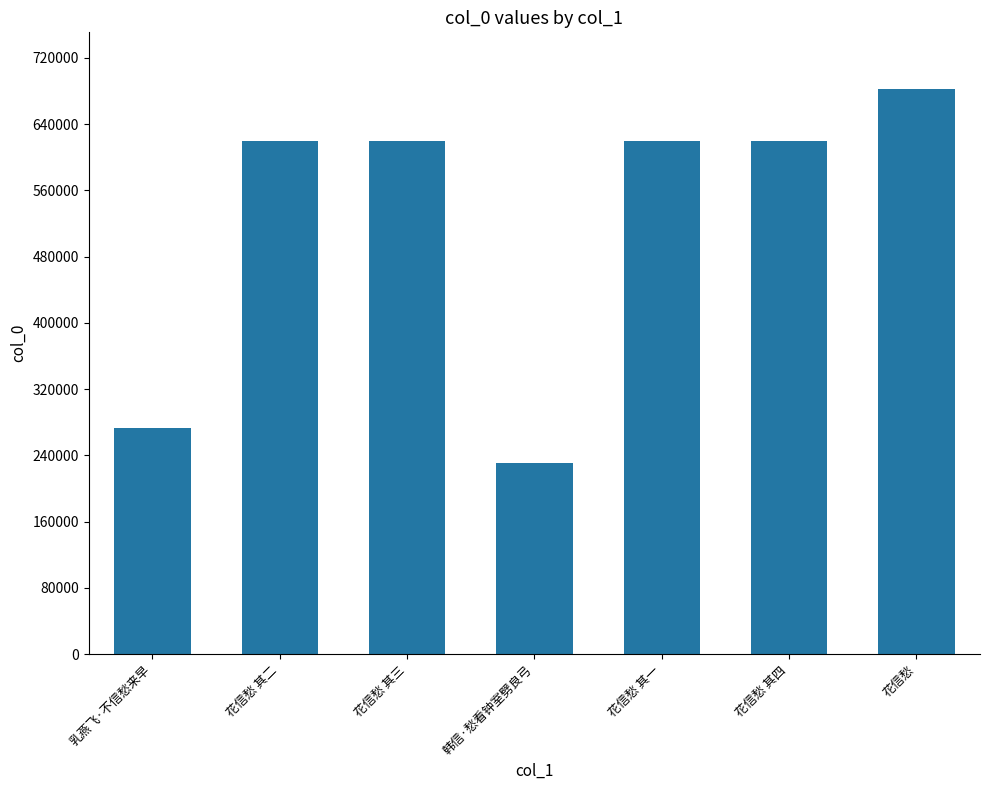

Which category has the lowest value across all series?

韩信·愁看钟室劈良弓